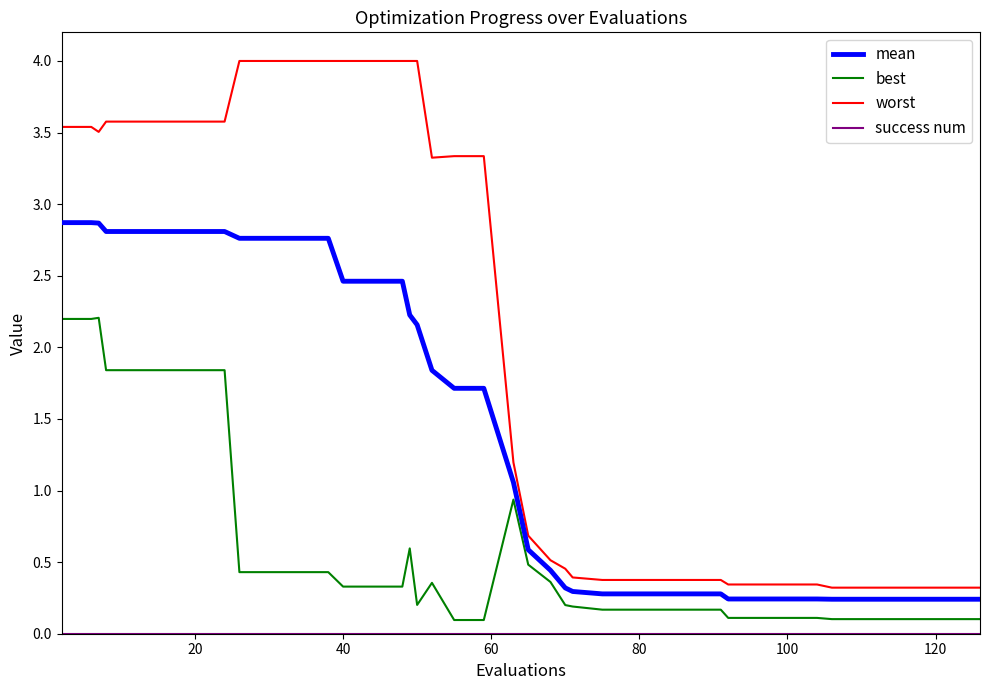

What is the greatest value displayed?

4.0